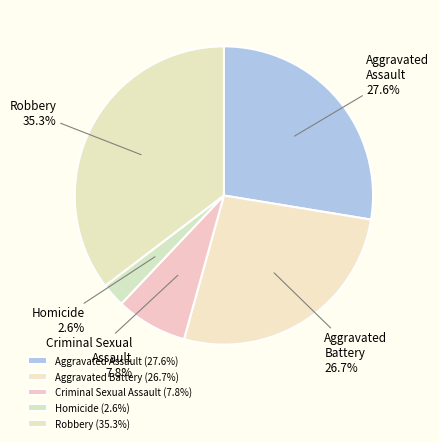

Do Aggravated Battery and Aggravated Assault together represent more than half of the pie?

Yes